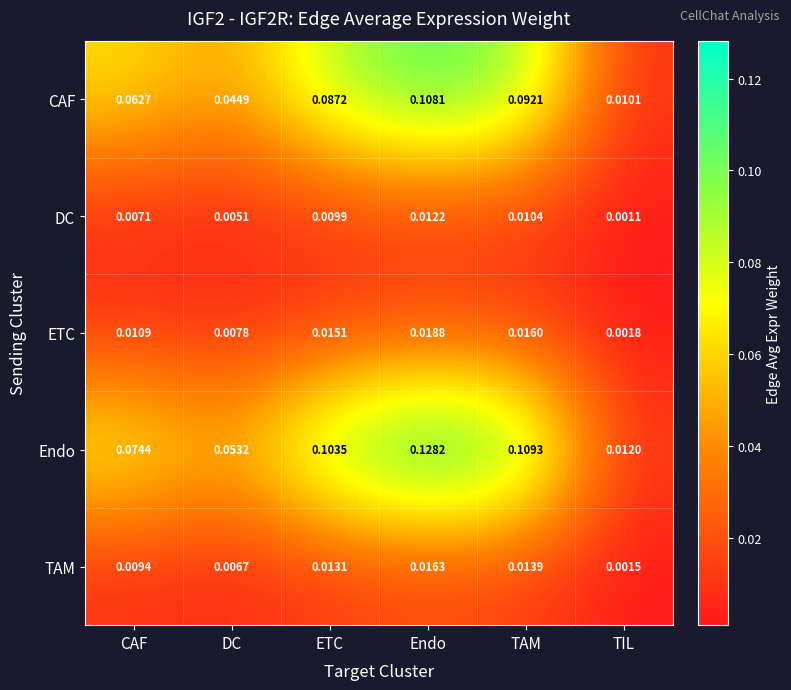

Where is TAM nearest to the value 0?

TIL